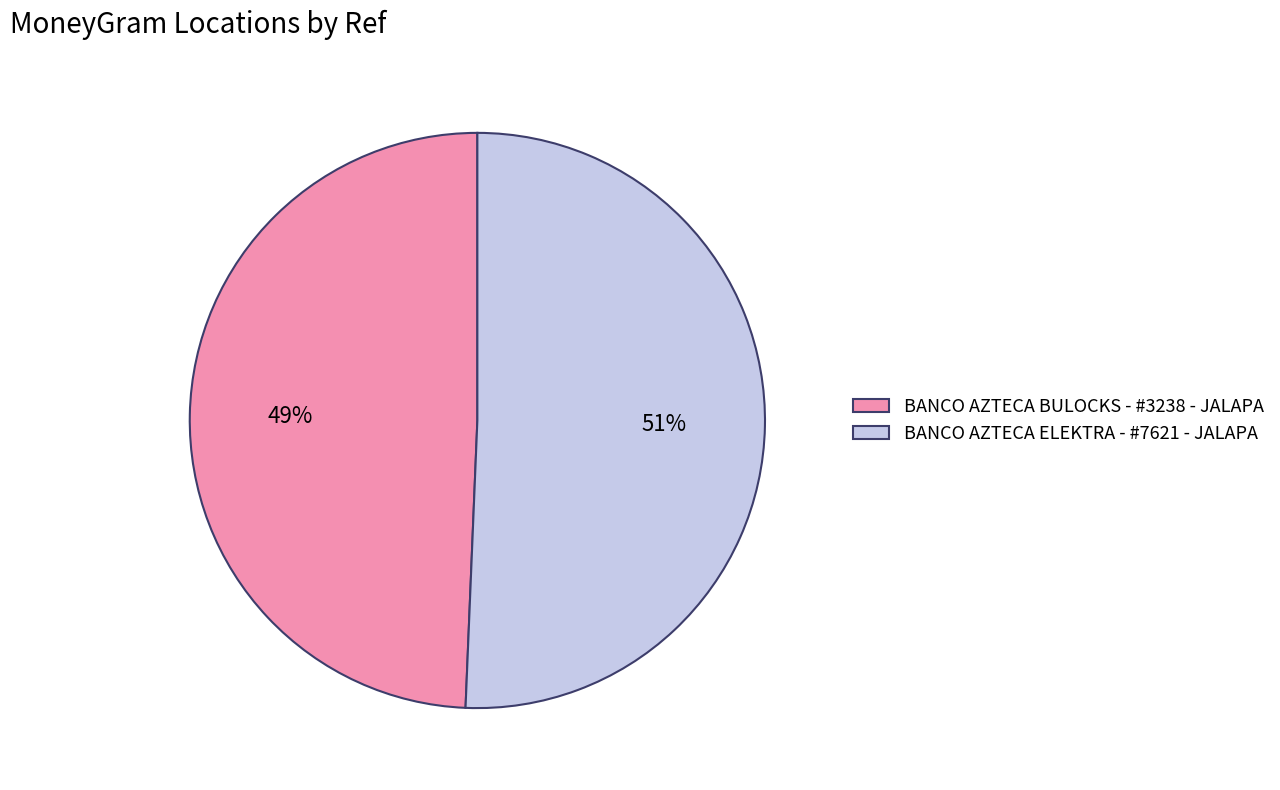

Count the number of slices in the pie.

2